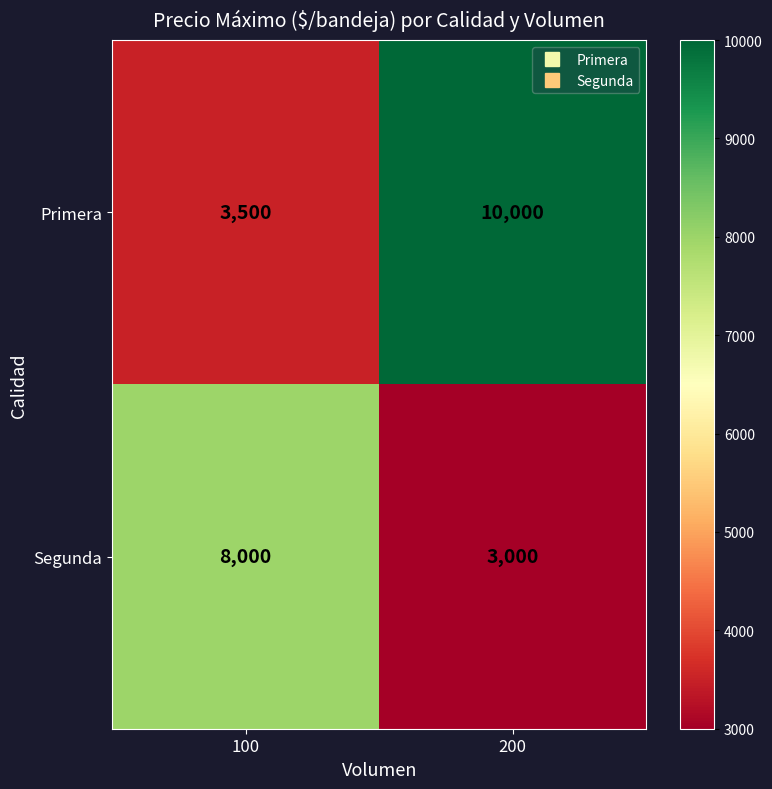

At which label does Segunda reach its minimum?

200